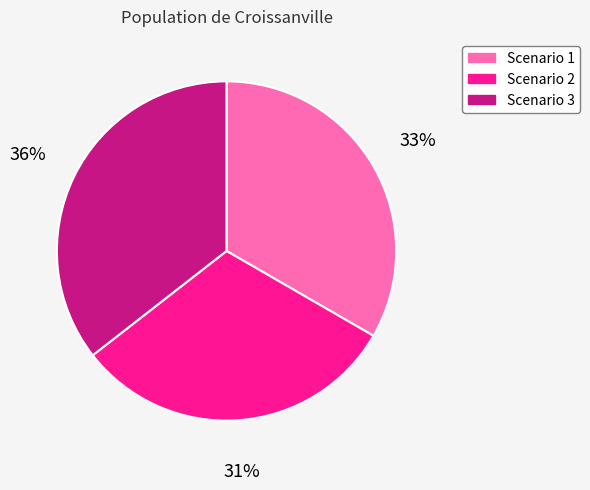

Does any single category account for the majority?

No